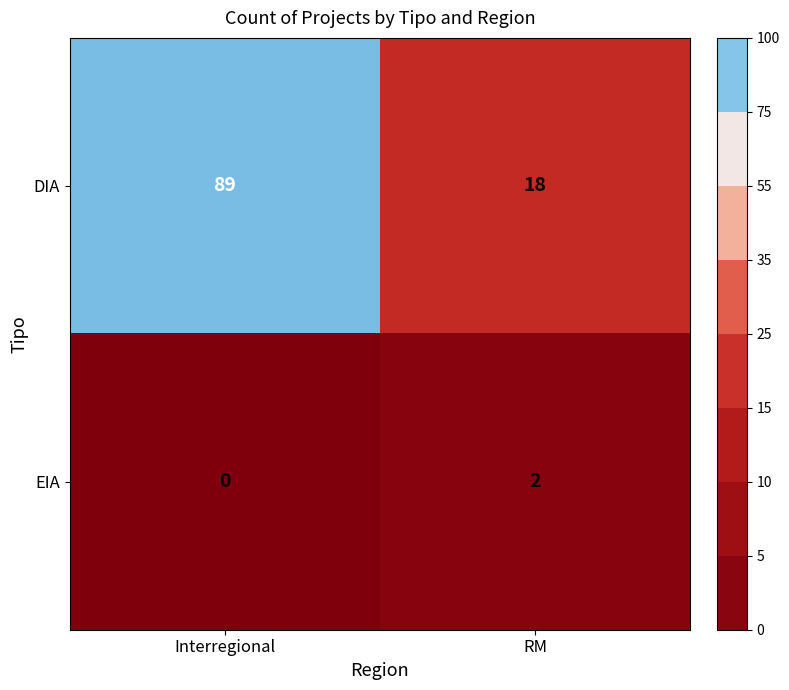

What is the difference between the maximum and minimum values in the DIA series?

71